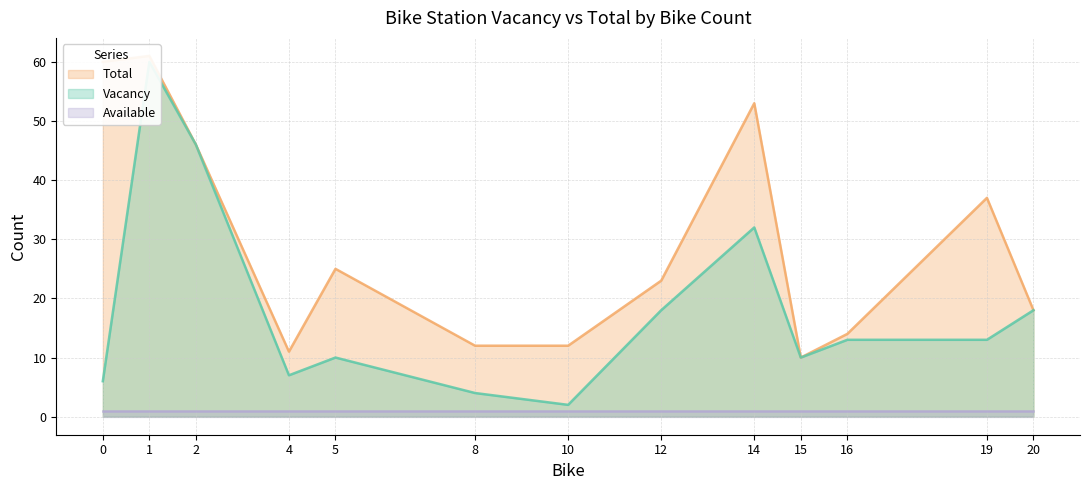

What is the sum of the Vacancy values at 0 and 12?

24